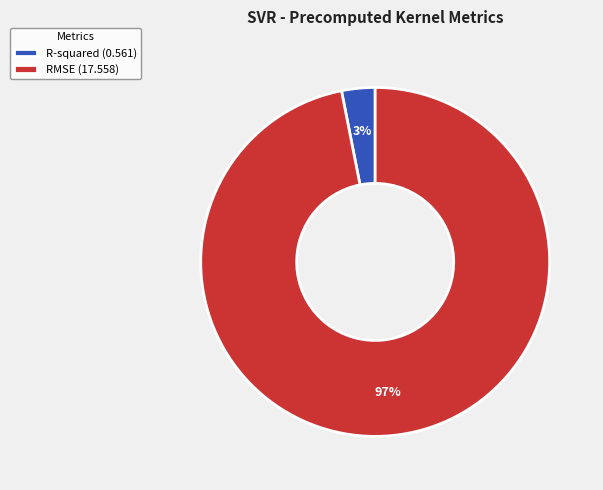

To the nearest percent, what is the difference between the R-squared and RMSE slice percentages?

94%